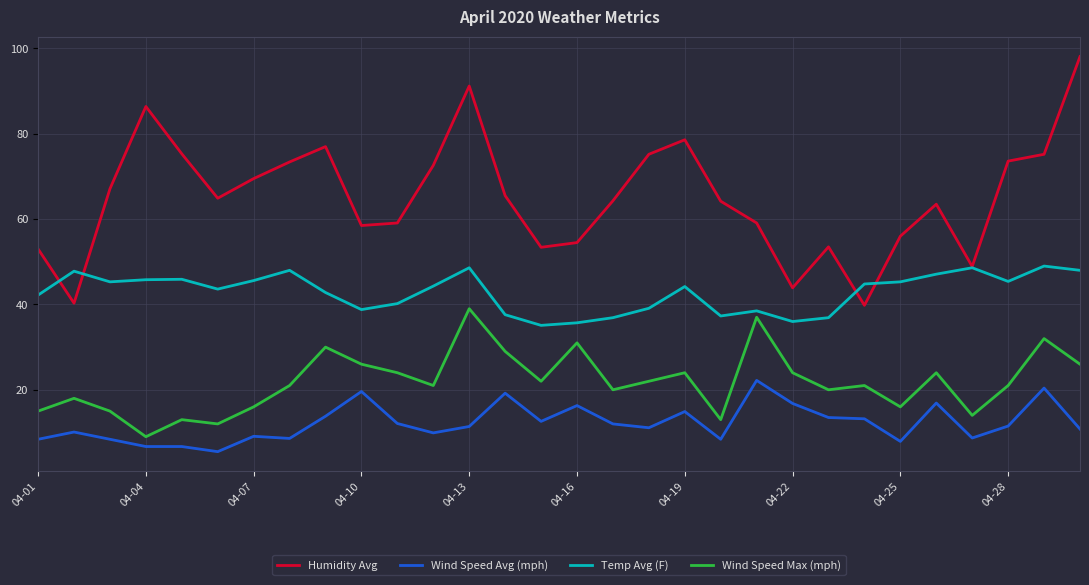

True or false: Wind Speed Avg (mph) and Humidity Avg intersect in this chart.

False